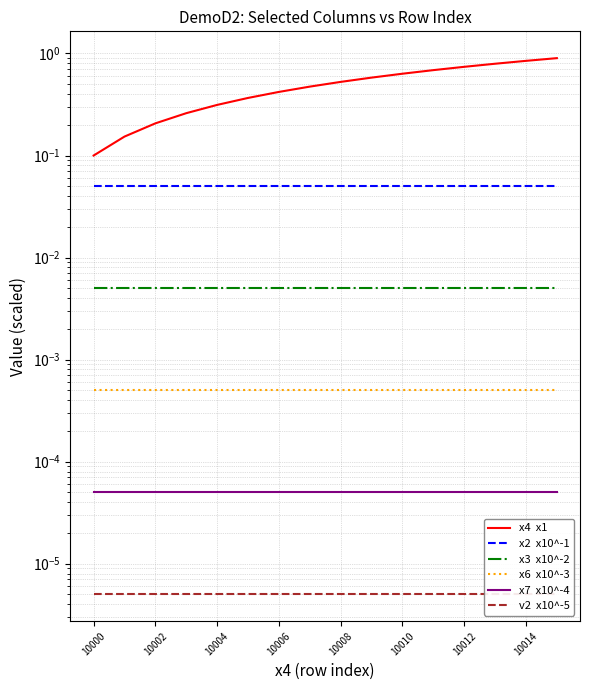

What is the total value across all series at 10000?

0.2